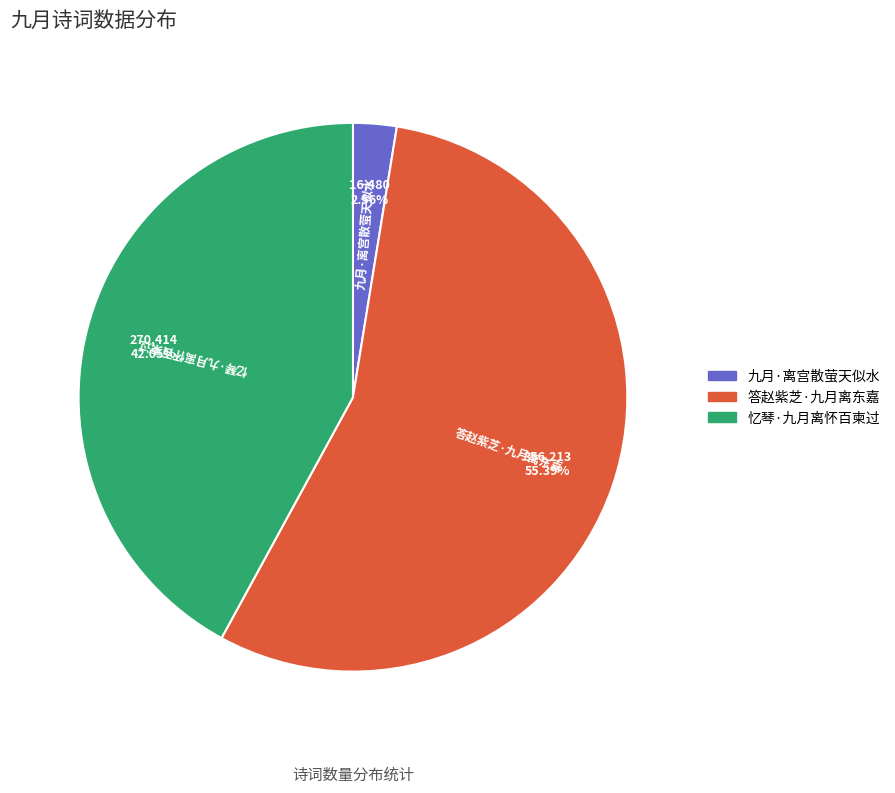

Is it true that 答赵紫芝·九月离东嘉 is 55% of the pie?

True